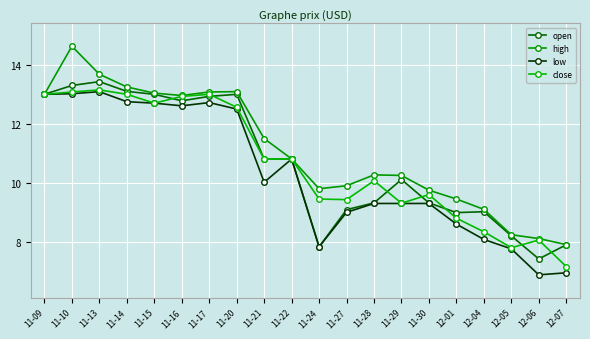

Is the value of high at 11-20 greater than the value of open at 12-07?

Yes